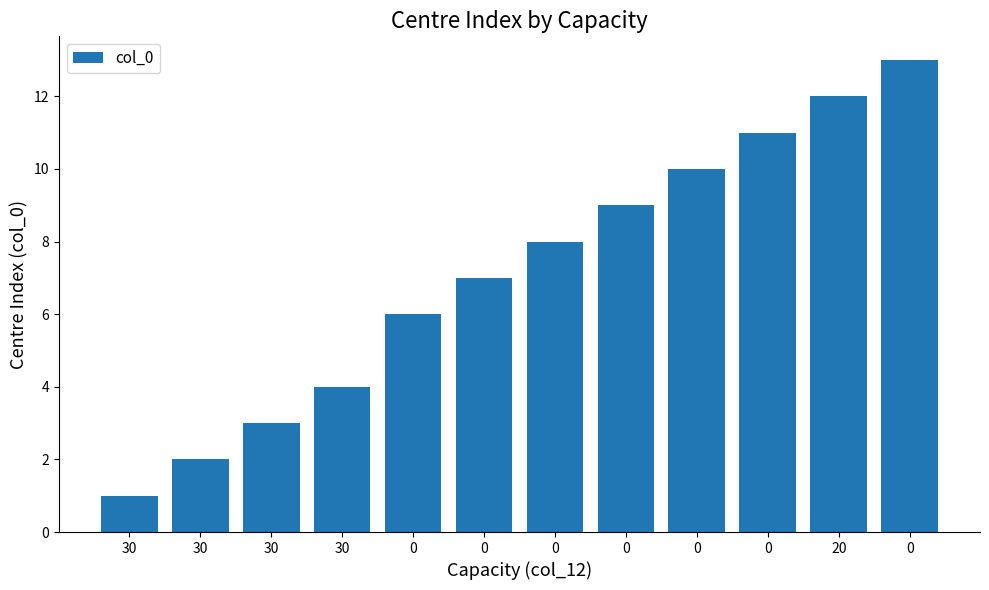

The value at 0 is 10. True or false?

True